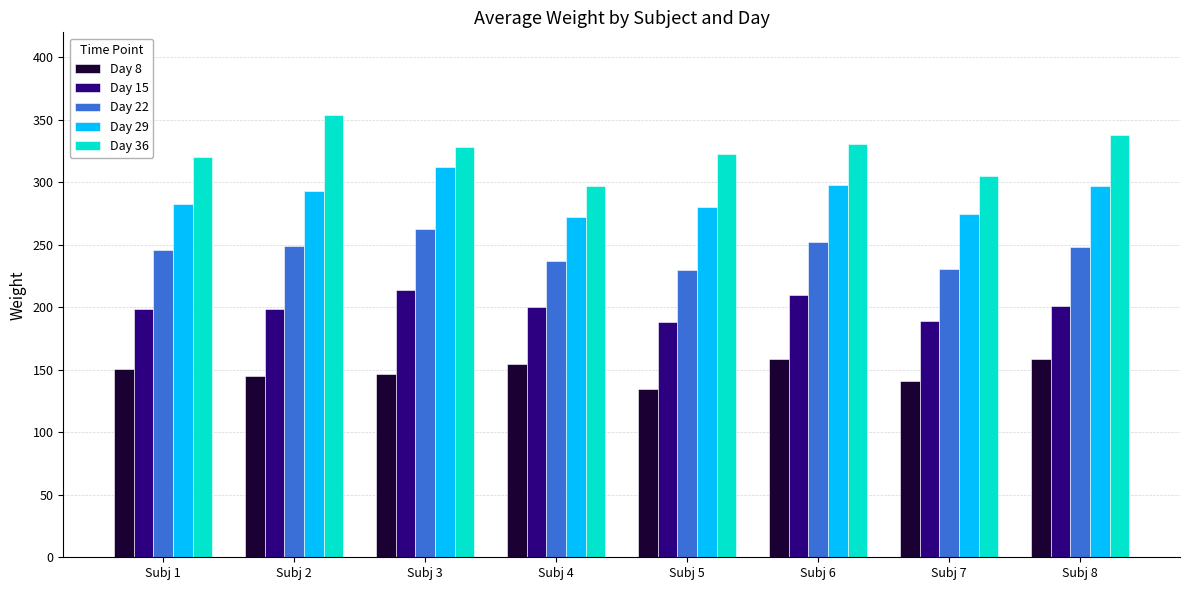

The value of Day 8 at Subj 6 is 159. True or false?

True